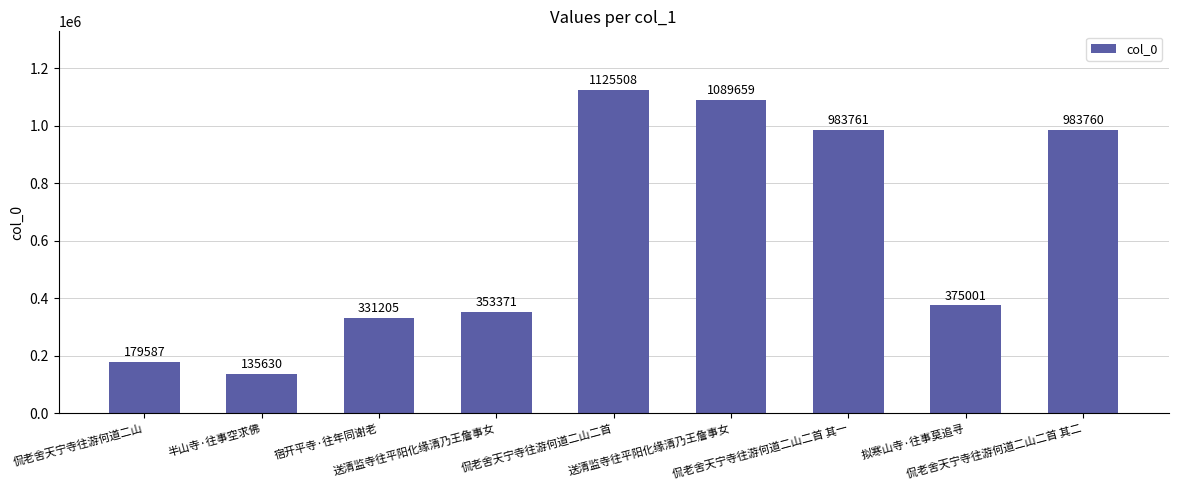

Are the bars horizontal?

No